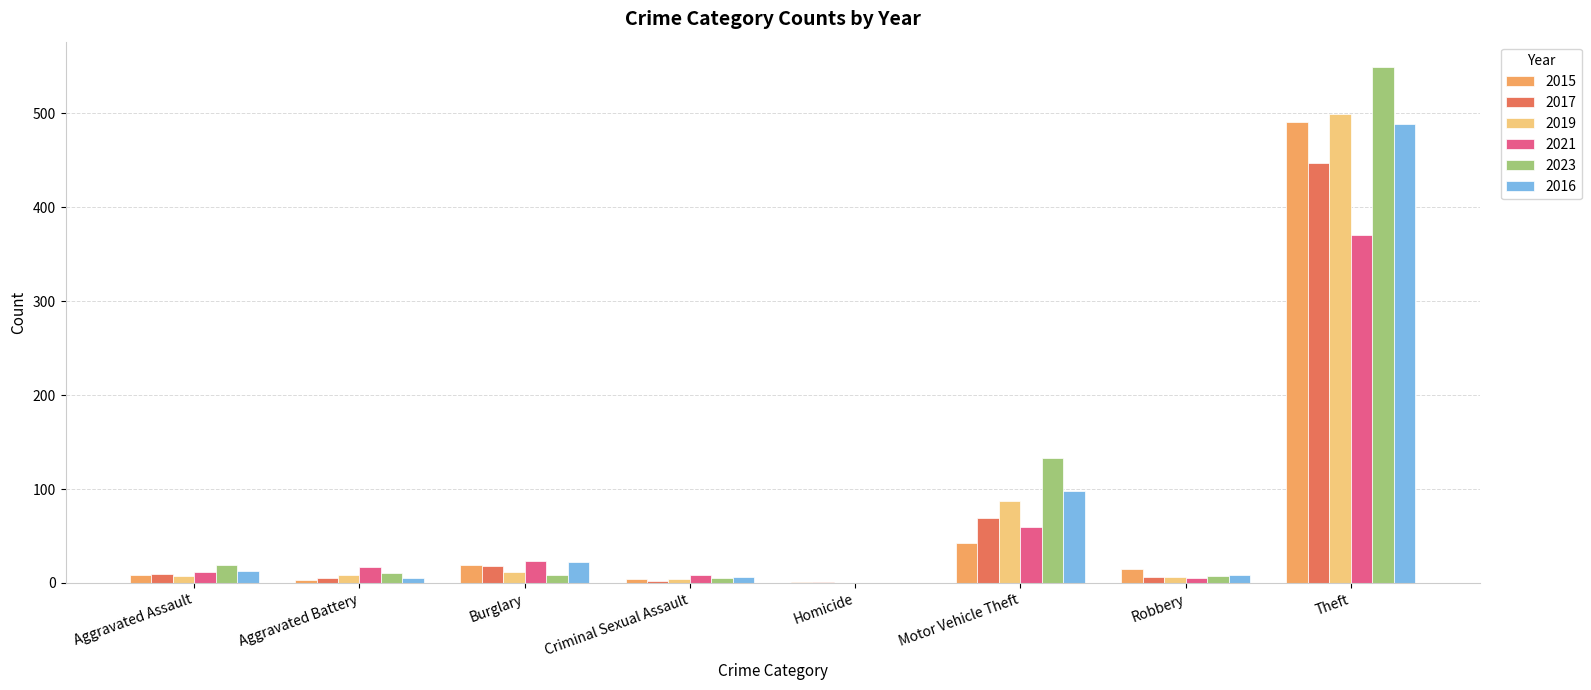

Are the bars horizontal?

No